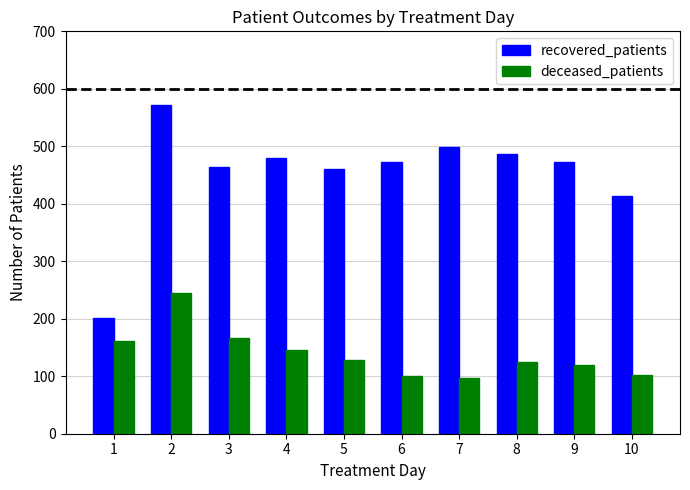

What is the sum of all deceased_patients values?

1391